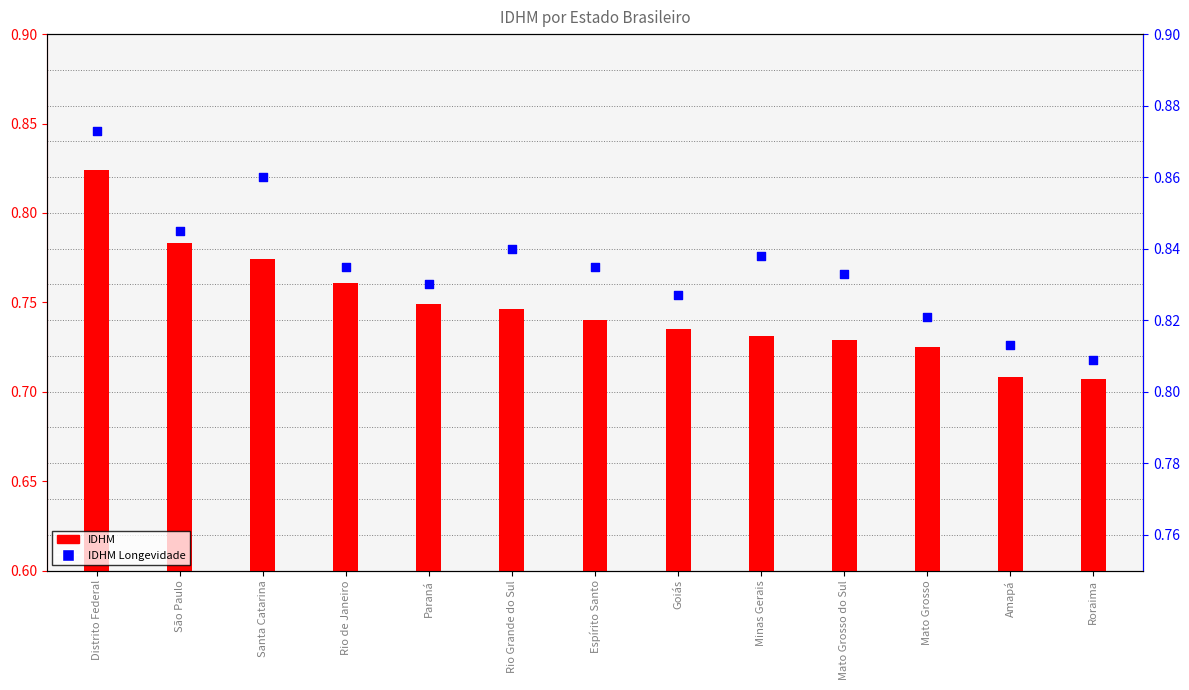

What are all the series names shown in the legend?

IDHM, IDHM Longevidade